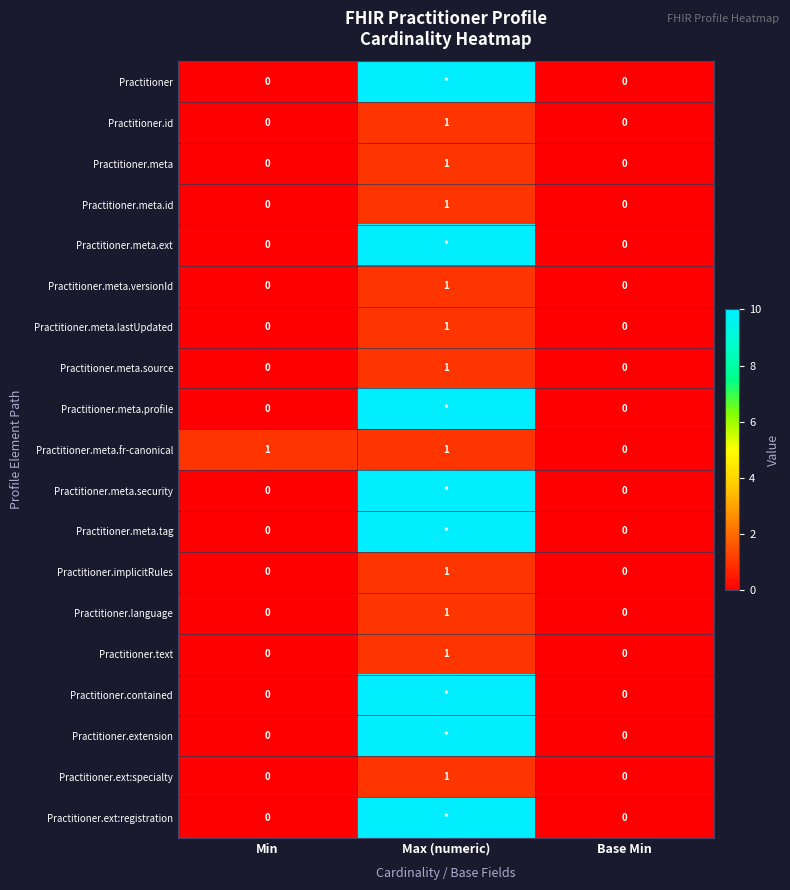

At which label does Practitioner.meta.fr-canonical reach its minimum?

Base Min